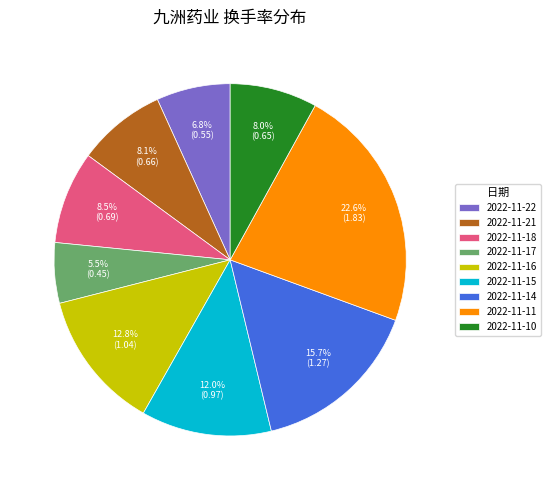

What is the smallest slice in the pie chart?

2022-11-17